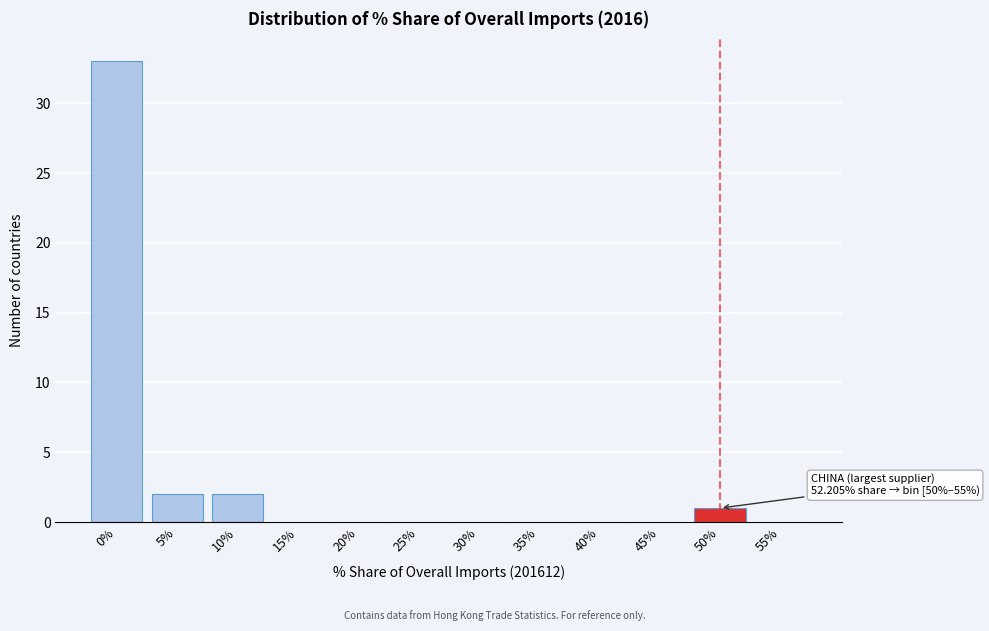

Reading left to right, transcribe all the data shown in this chart.

0%=33	5%=2	10%=2	15%=0	20%=0	25%=0	30%=0	35%=0	40%=0	45%=0	50%=1	55%=0